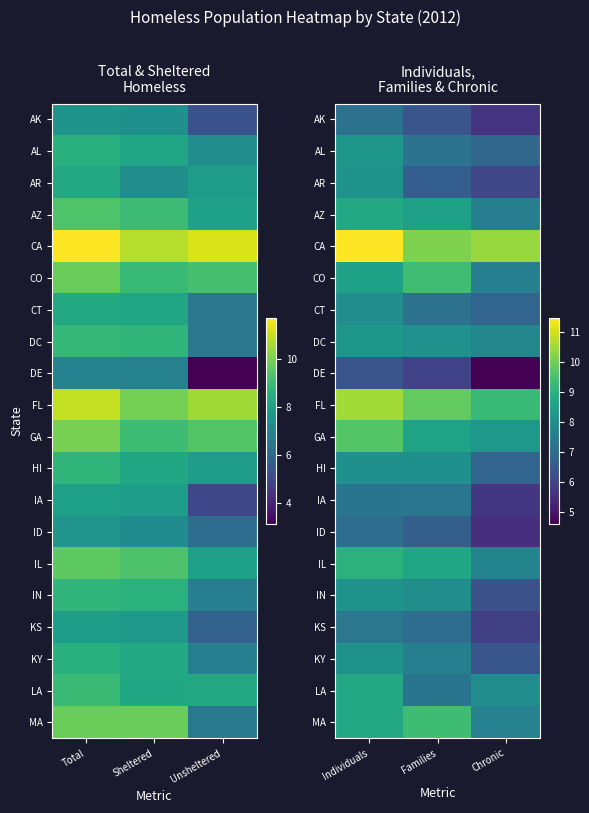

Is the value of CA at Individuals greater than the value of FL at Families?

Yes